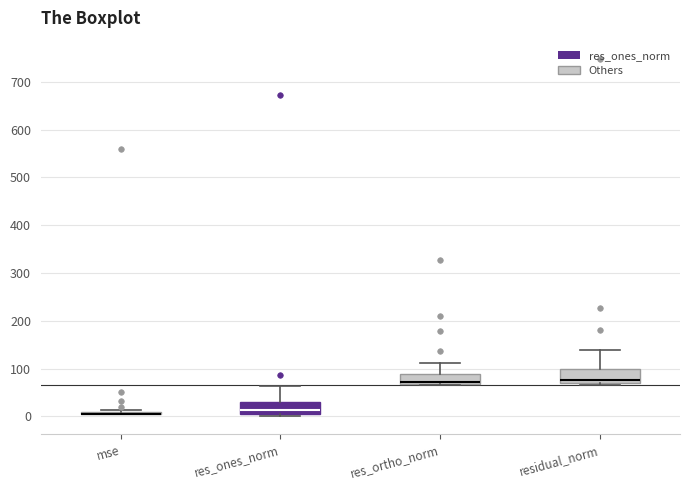

Where does the upper whisker of the box for res_ones_norm end on the y-axis? The values are not printed on the chart, so give them approximately, as read against the axis.

60